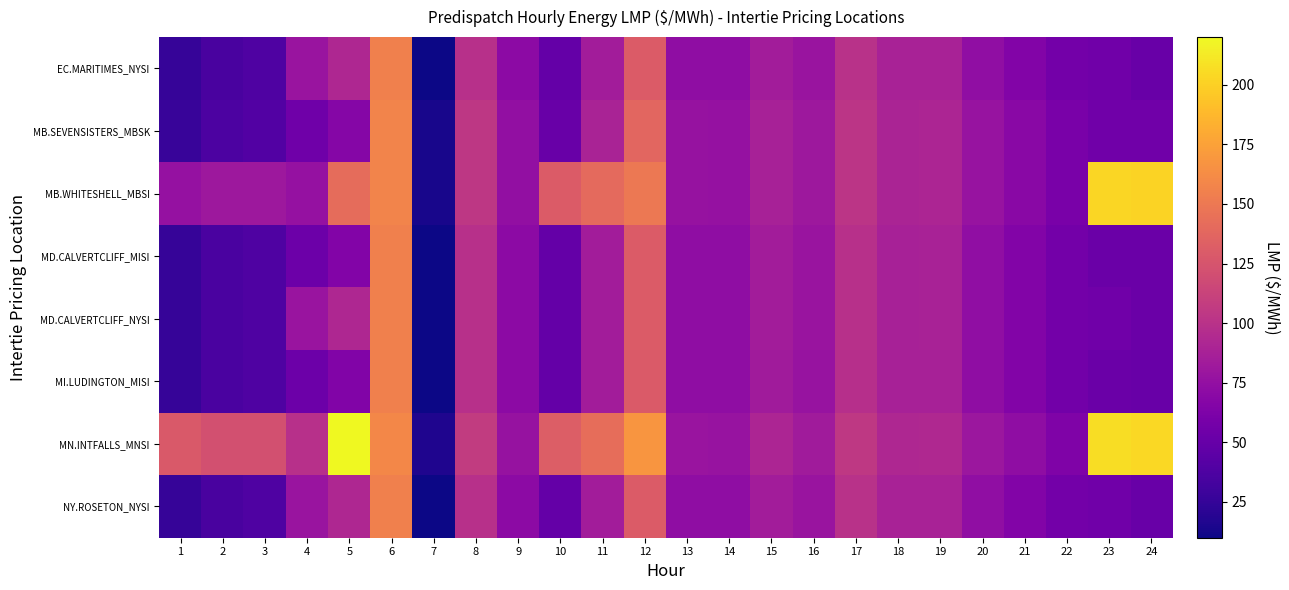

Which has a higher value, 11 or 22?

11